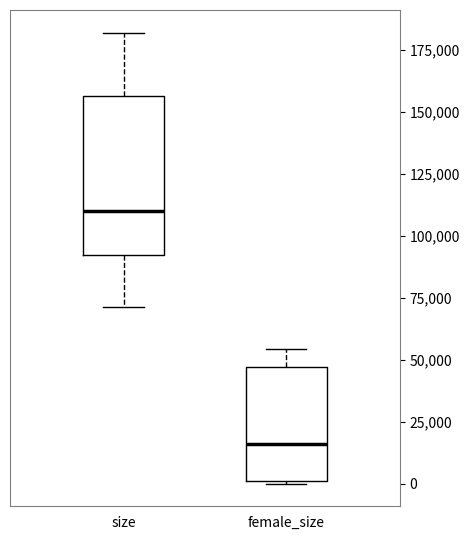

Comparing the boxes themselves (not the whiskers), which one is the tallest?

size